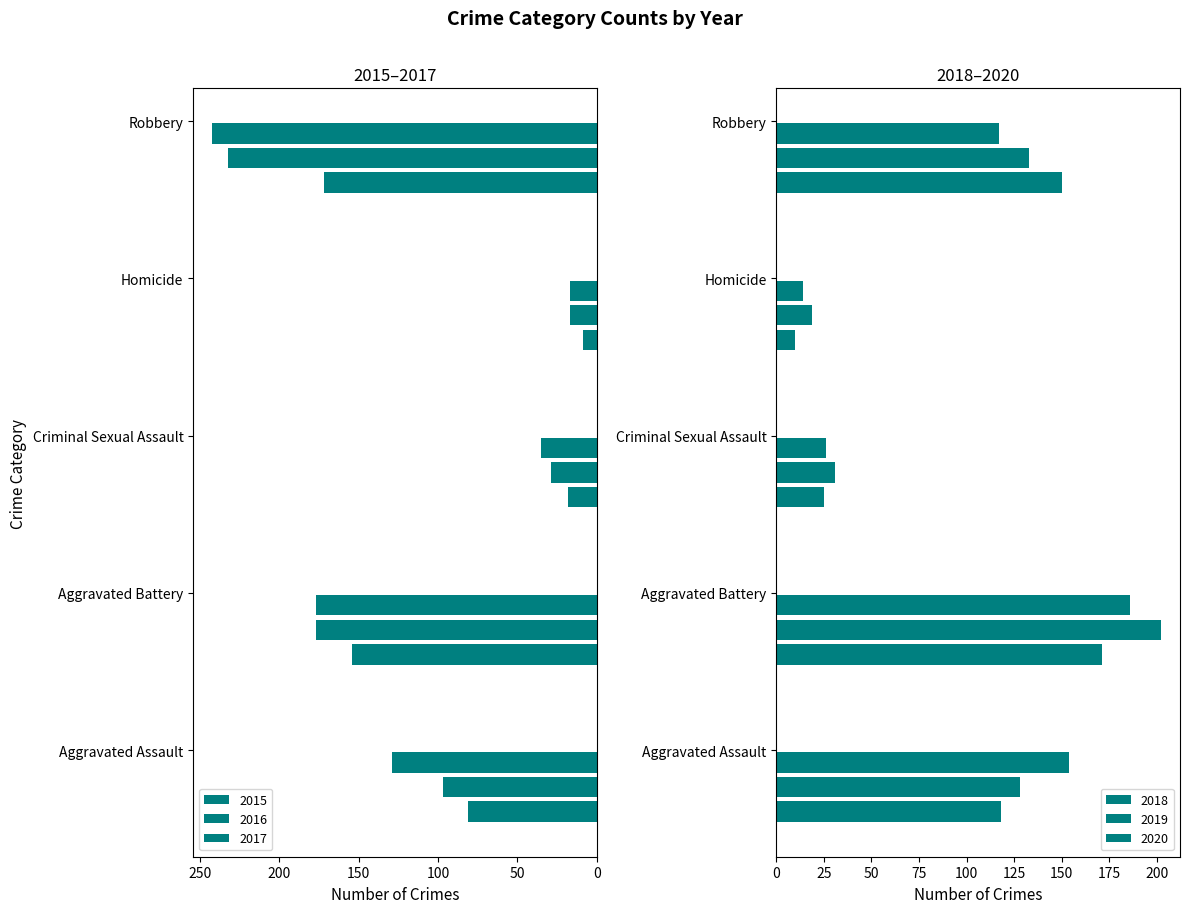

Where is 2020 nearest to the value 100?

Robbery